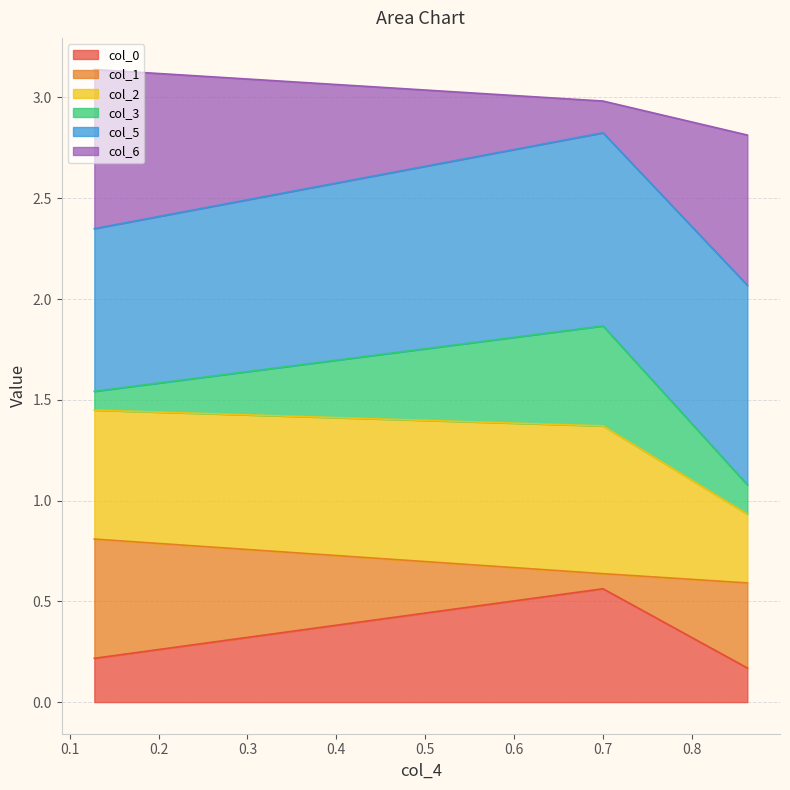

What are all the series names shown in the legend?

col_0, col_1, col_2, col_3, col_5, col_6